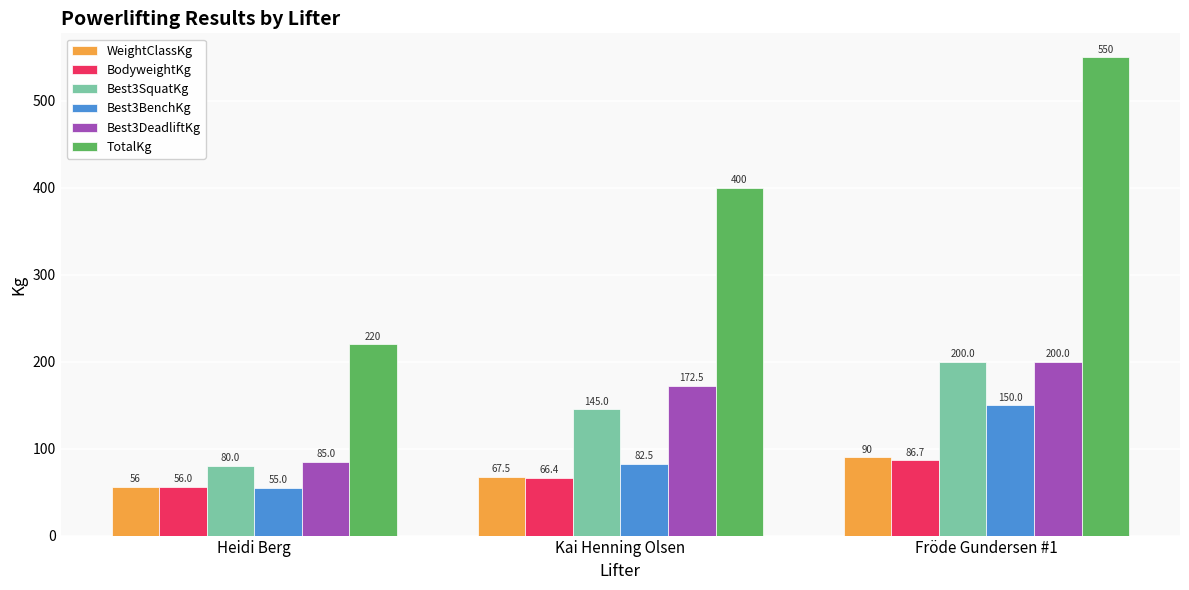

What is the lowest value of the Best3DeadliftKg series?

85.0